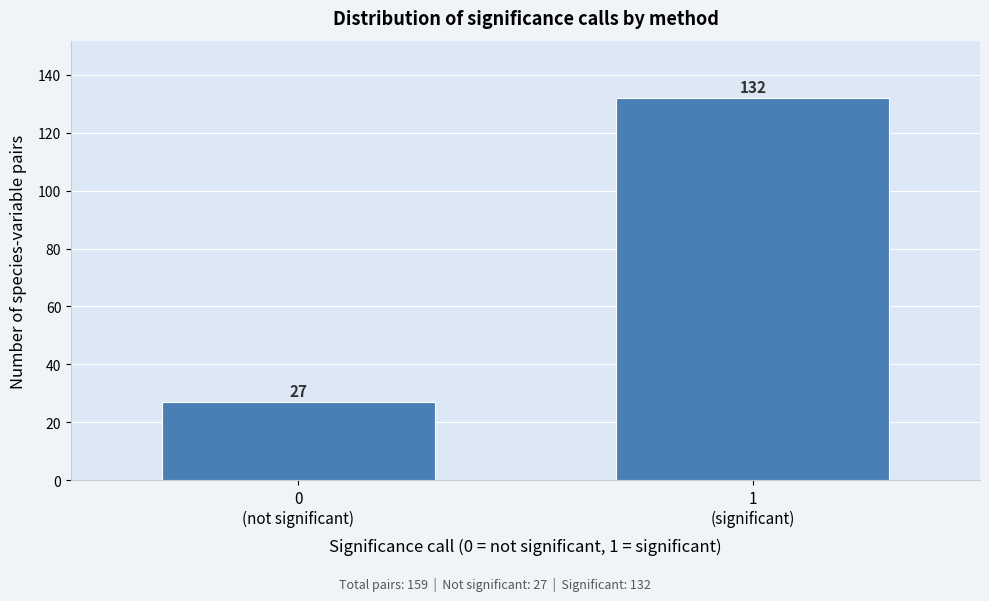

Reading left to right, list all the values displayed in this chart.

27	132